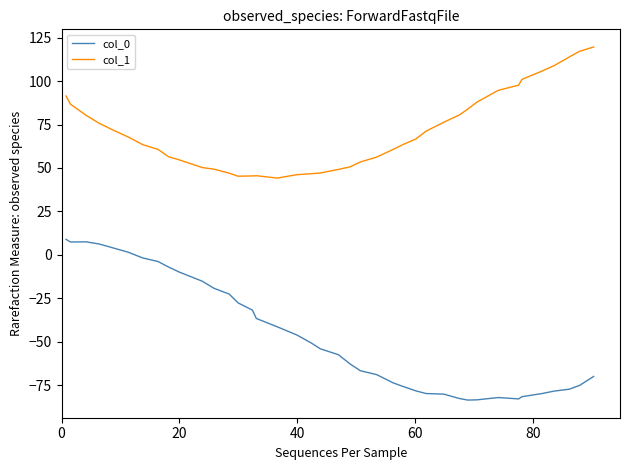

Which series has the largest range (max minus min)?

col_0